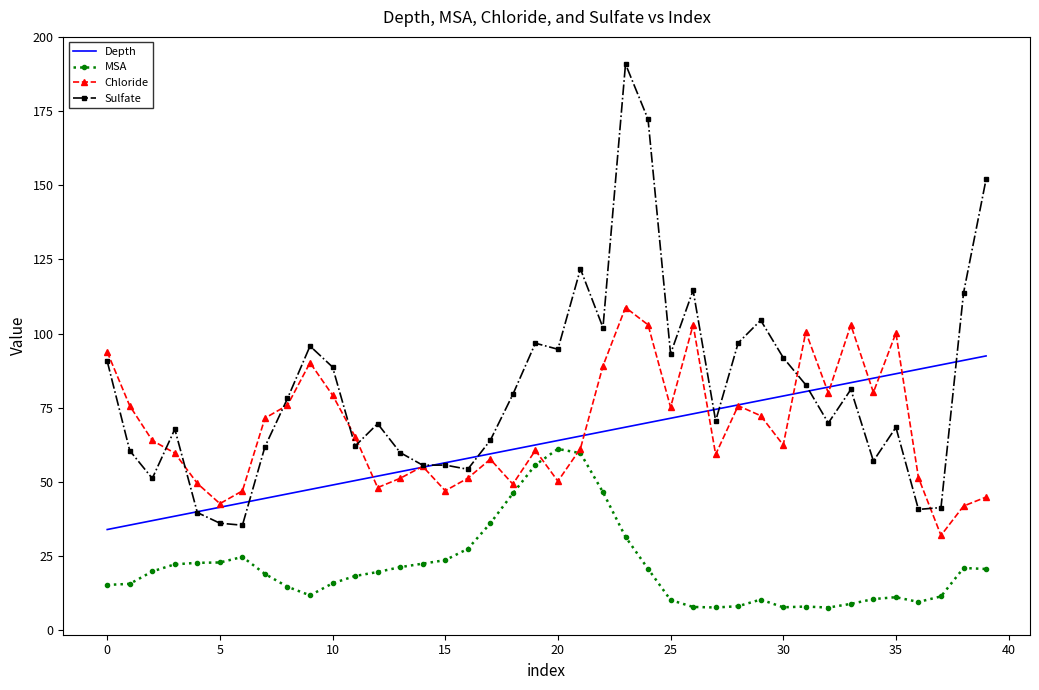

True or false: MSA and Sulfate cross at least once.

False